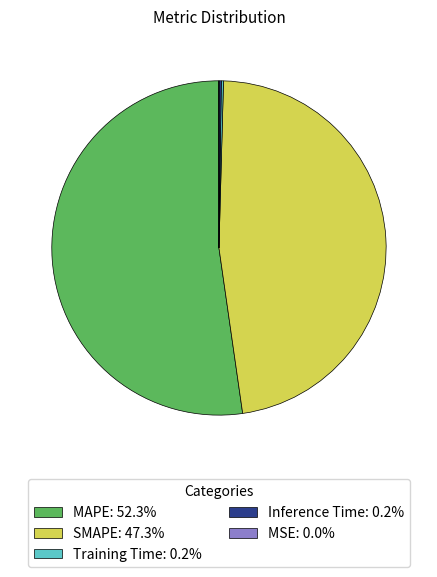

What is the largest slice in the pie chart?

MAPE